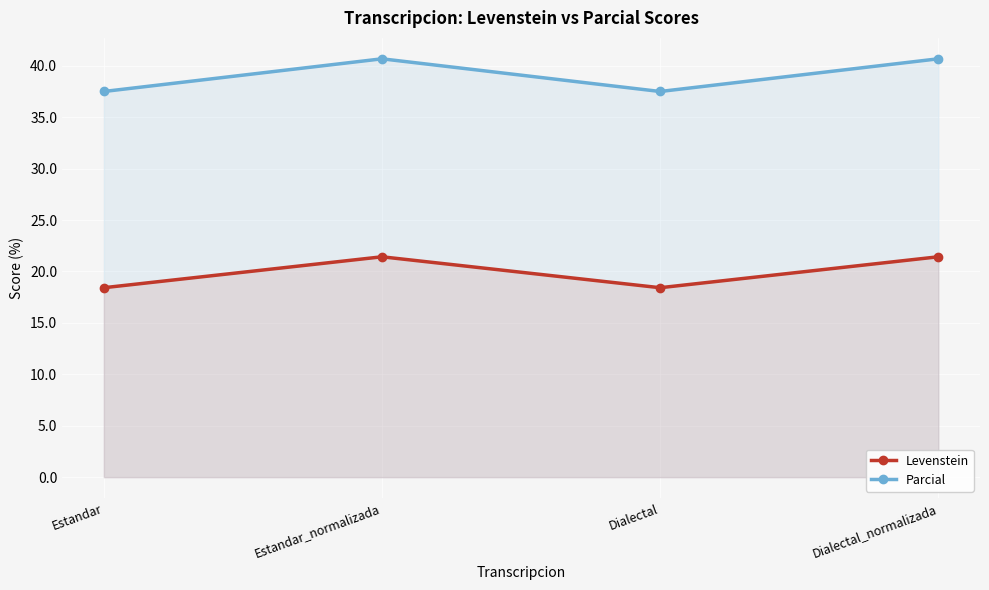

What is the greatest value displayed?

40.7